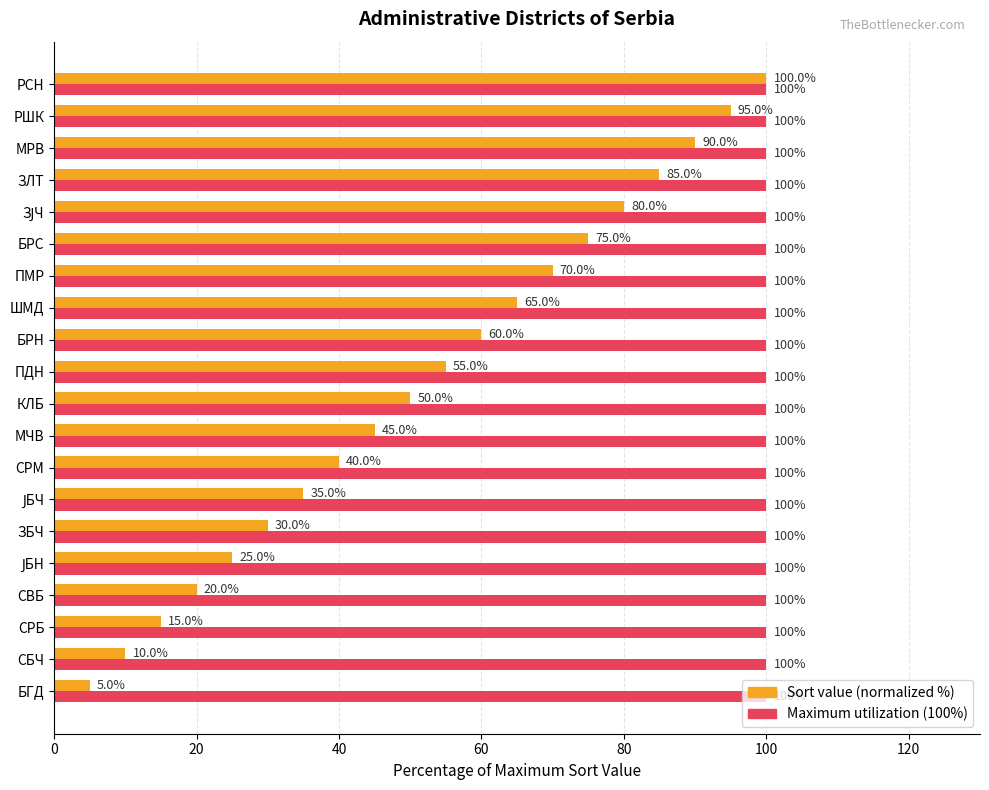

At which category is the sum across all series the highest?

РСН